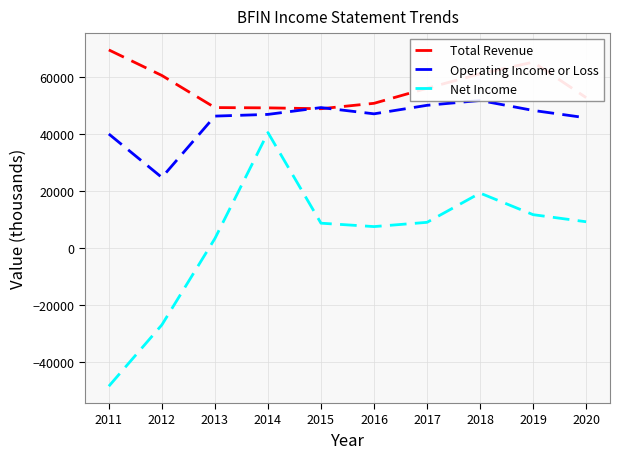

What is the total value across all series at 2013?

99100